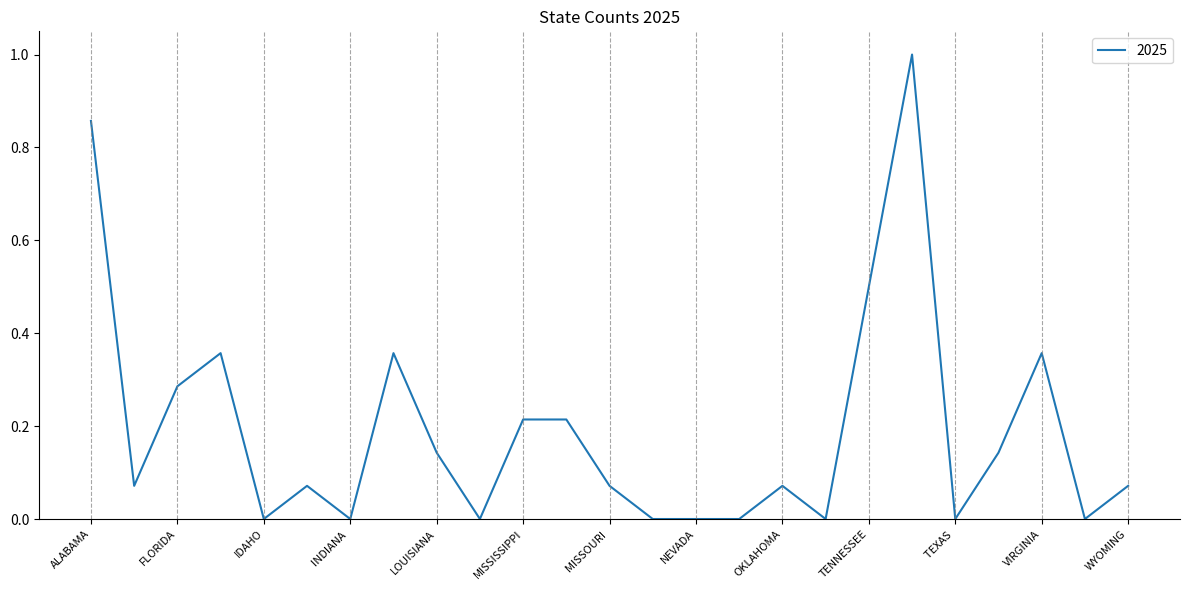

What is the greatest value displayed?

1.0